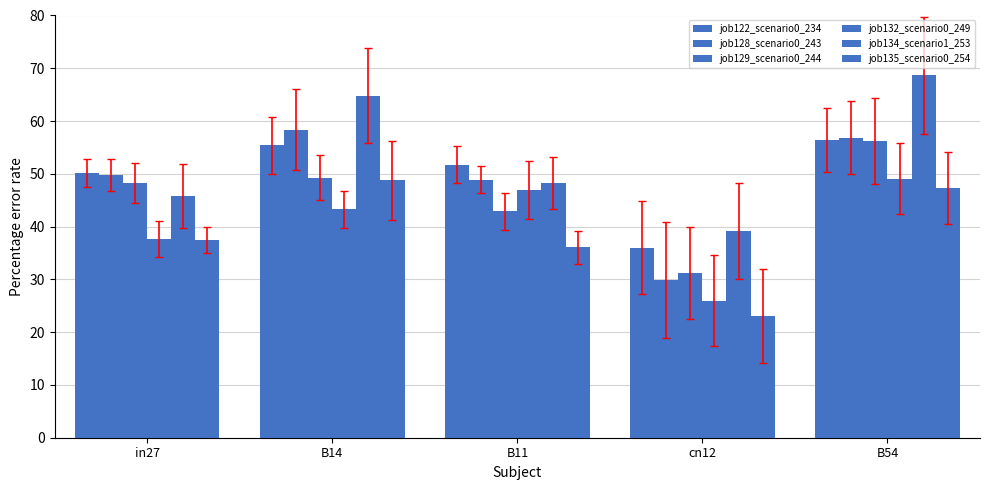

What is the smallest value displayed?

23.0